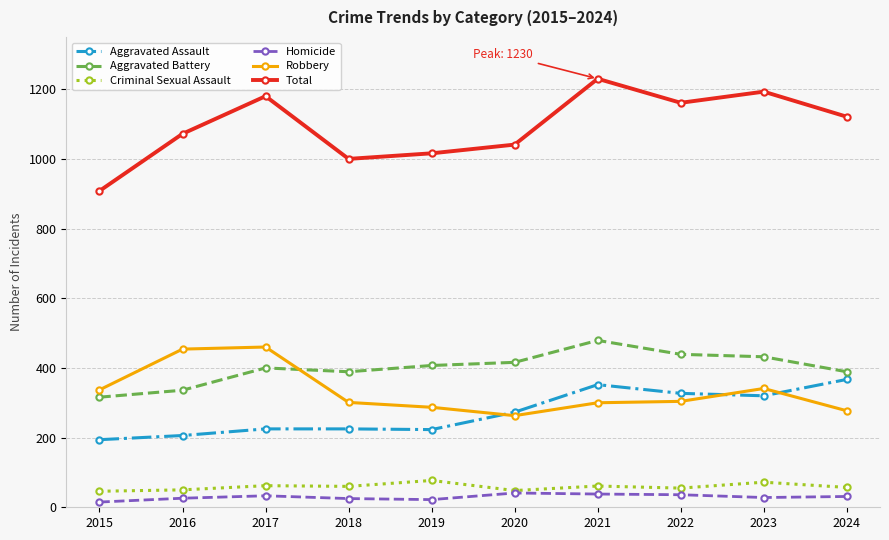

What is the spread (max minus min) of values at 2017?

1147